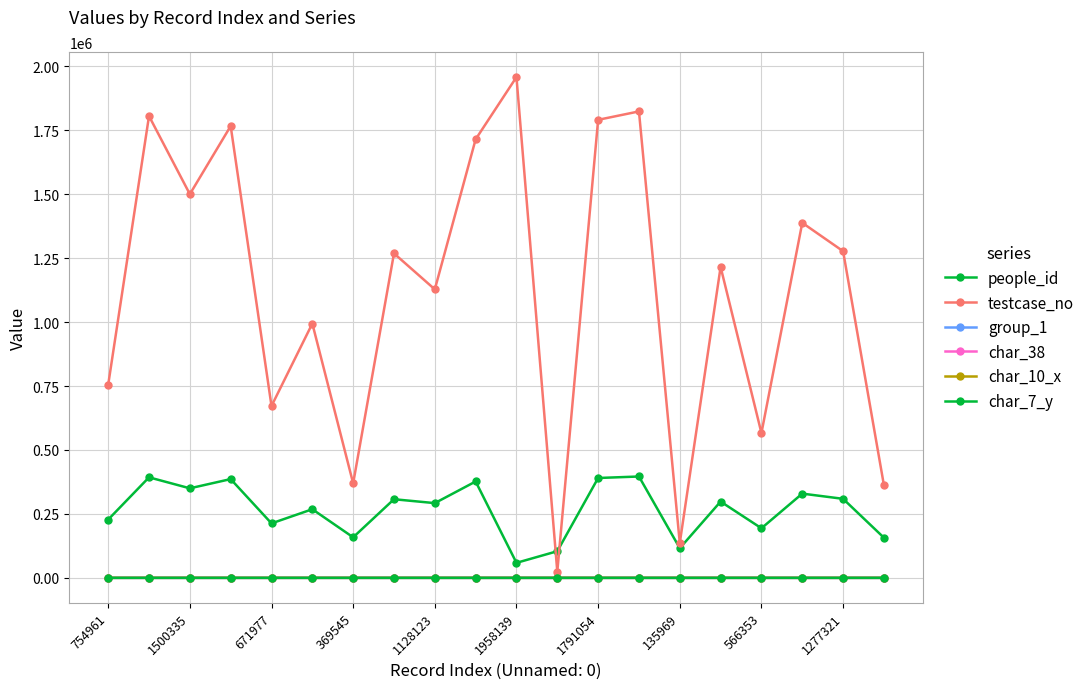

What is the value of the testcase_no point at the 4th from the left?

1766695